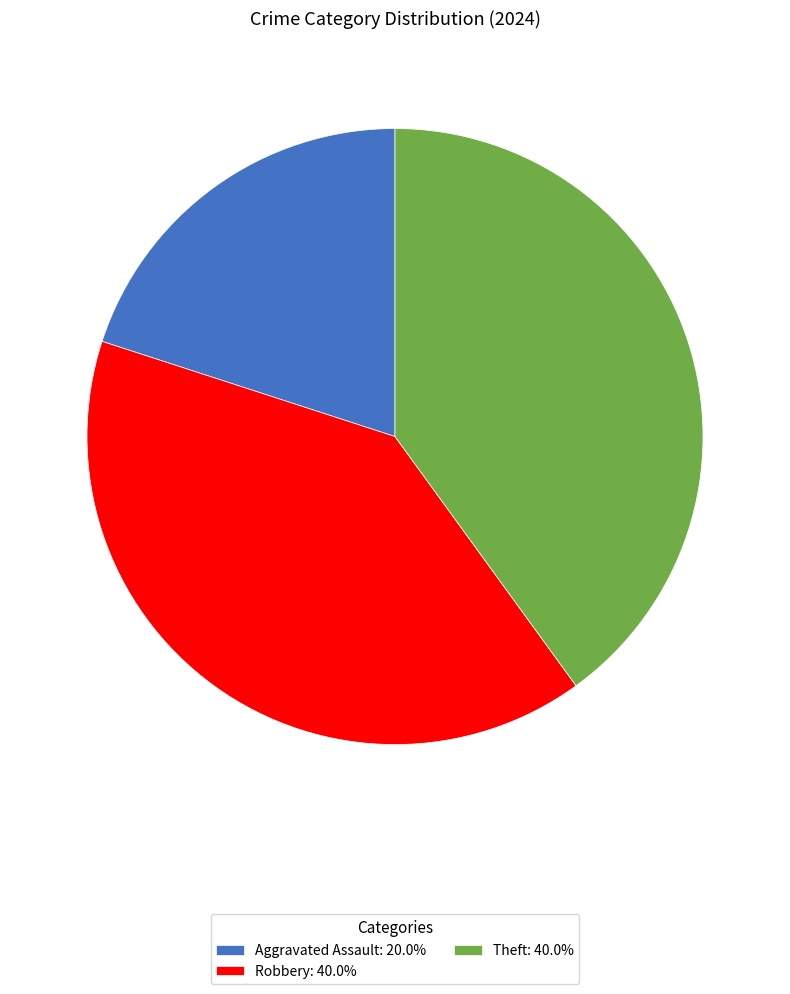

How many segments does this pie chart have?

3